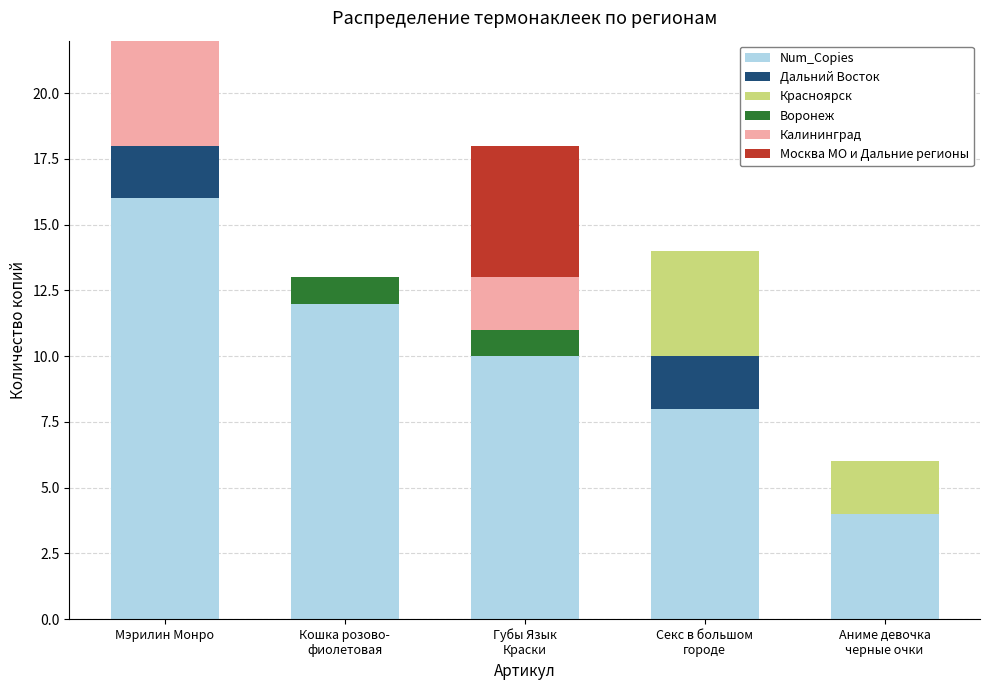

What are all the series names shown in the legend?

Num_Copies, Дальний Восток, Красноярск, Воронеж, Калининград, Москва МО и Дальние регионы